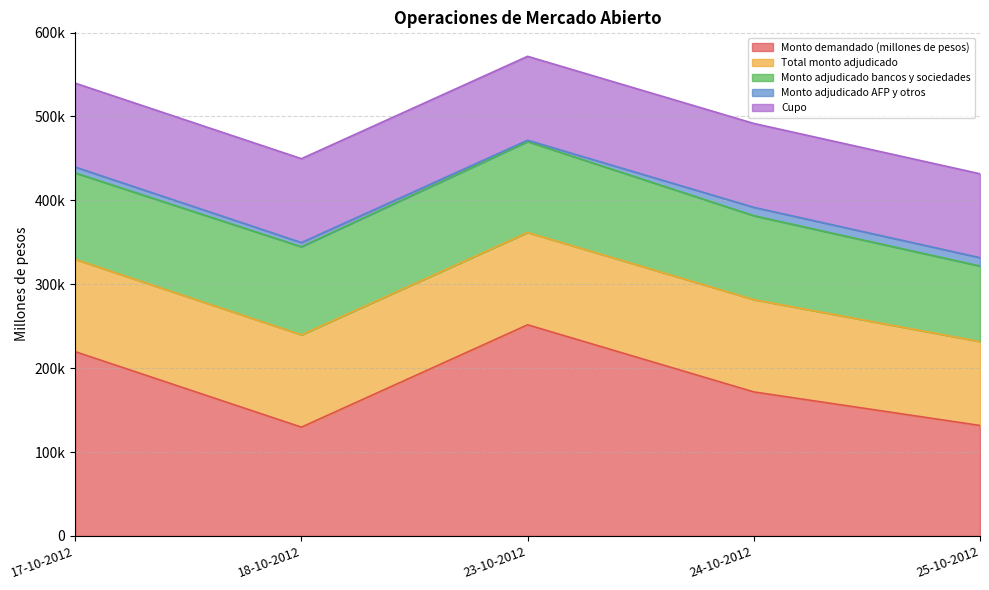

List the labels in order of Monto demandado (millones de pesos) value, largest first.

23-10-2012, 17-10-2012, 24-10-2012, 25-10-2012, 18-10-2012